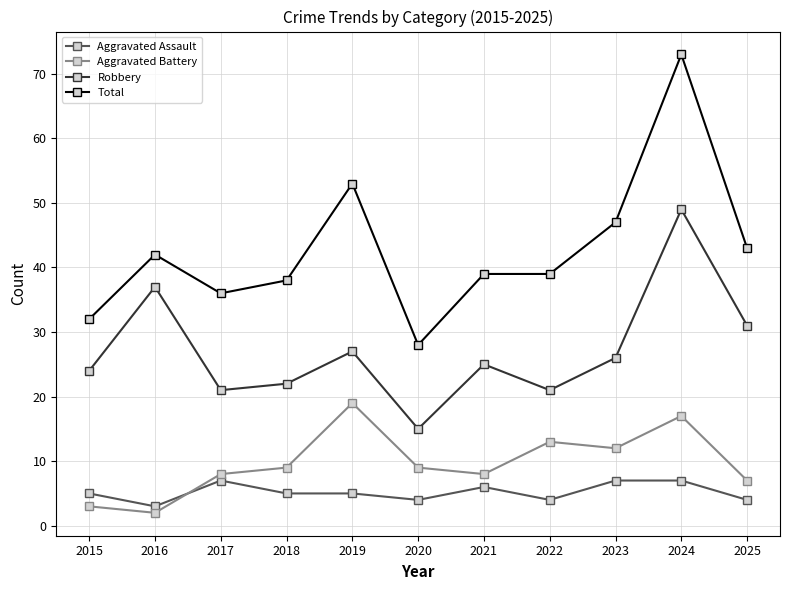

What is the difference between the highest and lowest values at 2015?

29